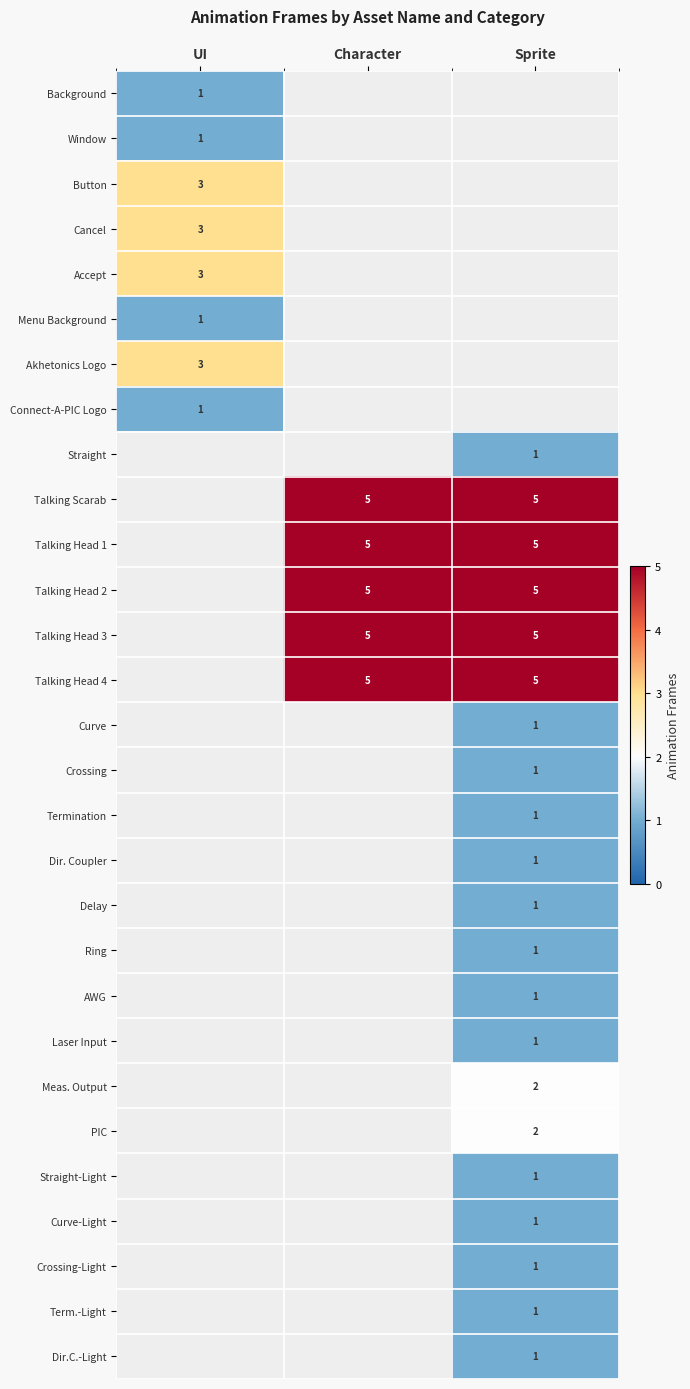

Is it true that Laser Input equals 2 at Sprite?

False